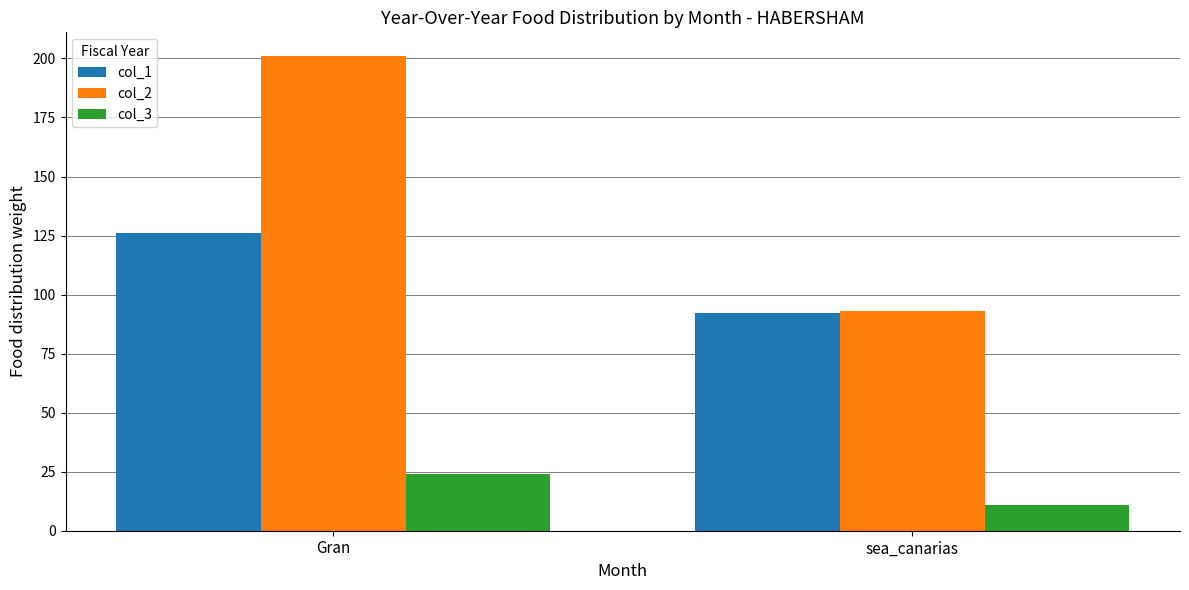

How many col_2 values are between 93 and 201?

2